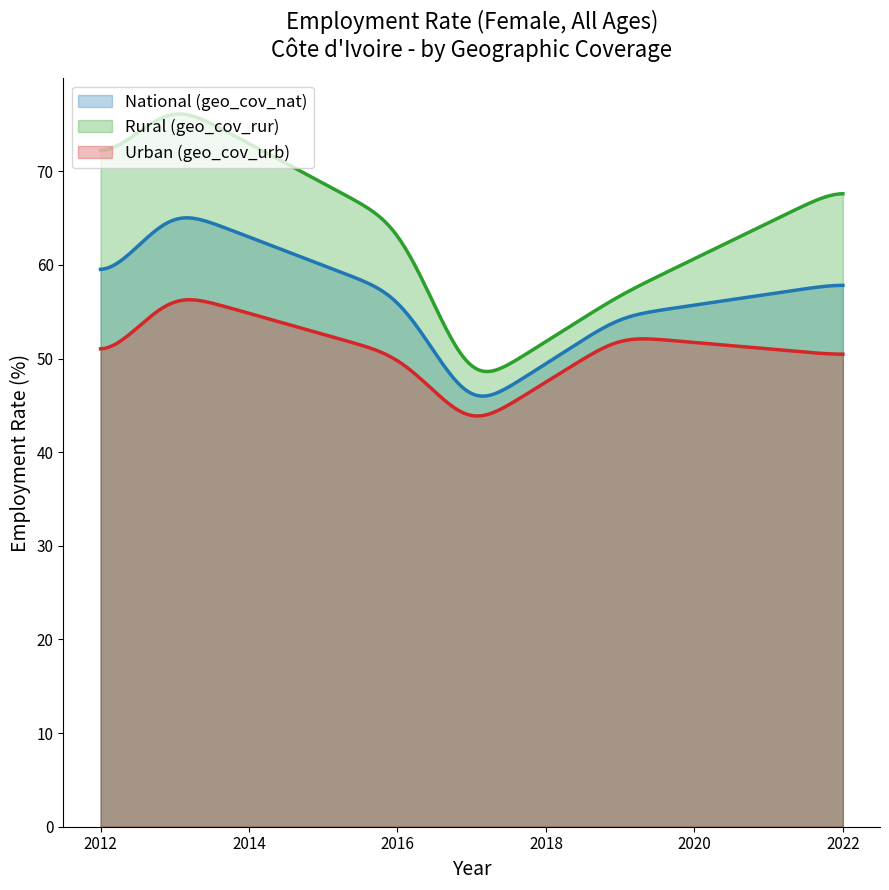

True or false: Urban (geo_cov_urb) and Rural (geo_cov_rur) intersect in this chart.

False